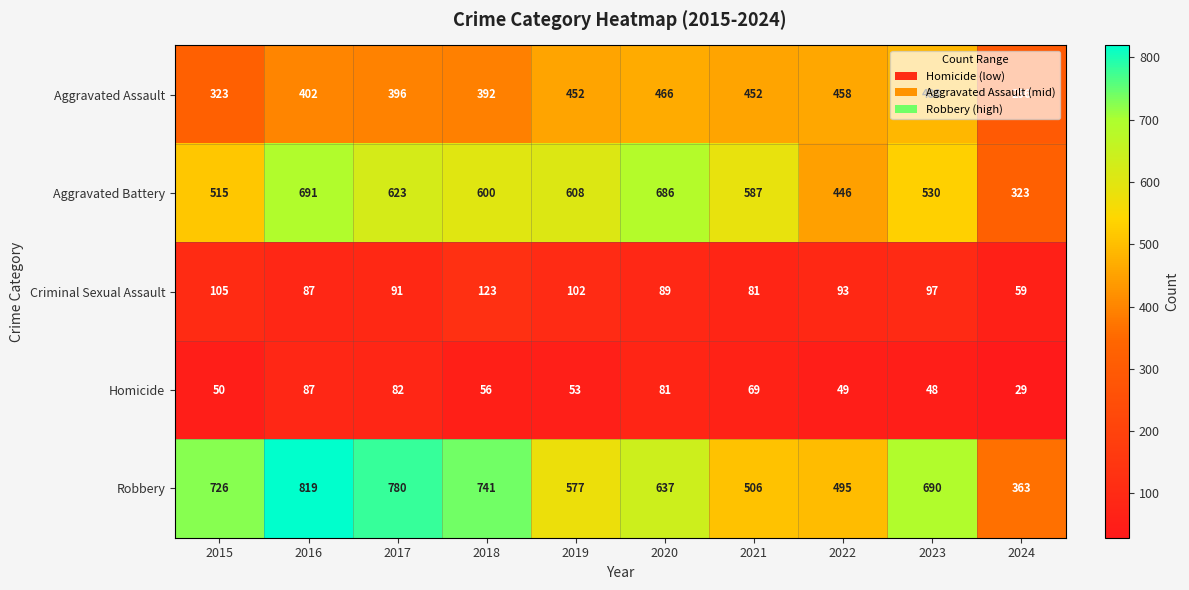

What is the difference between the highest and lowest values at 2024?

334